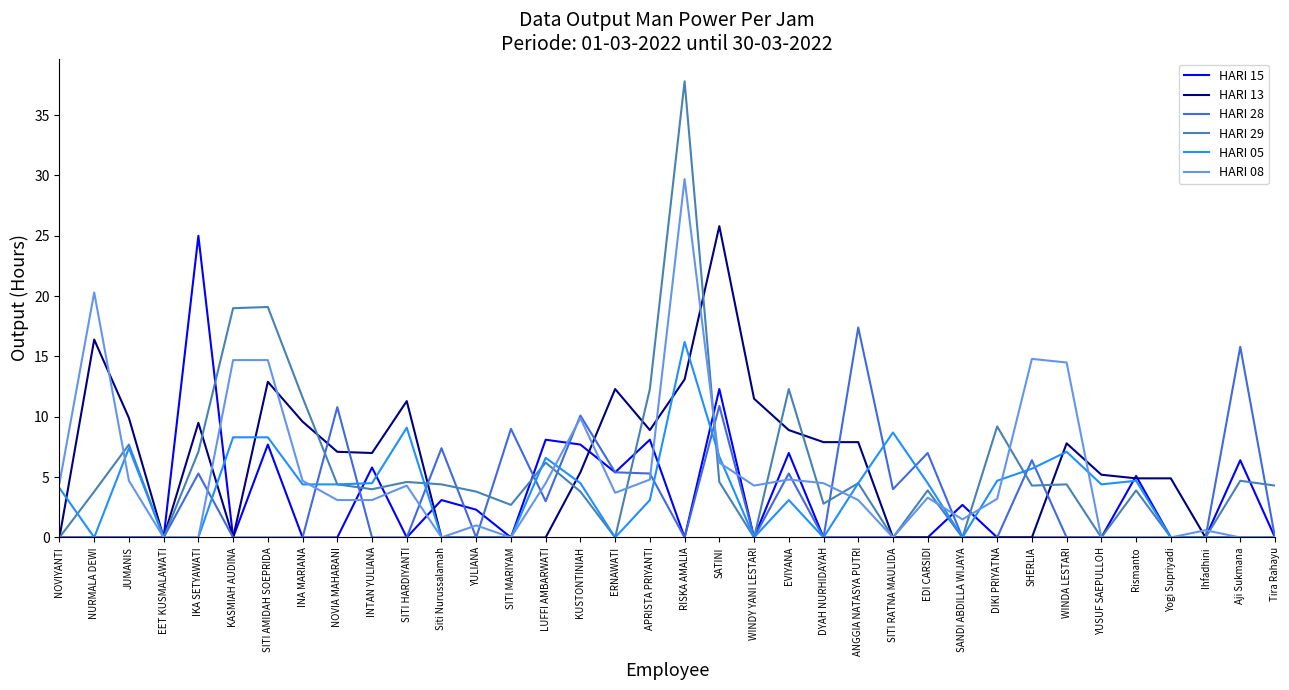

At how many categories does at least one series exceed 21?

3